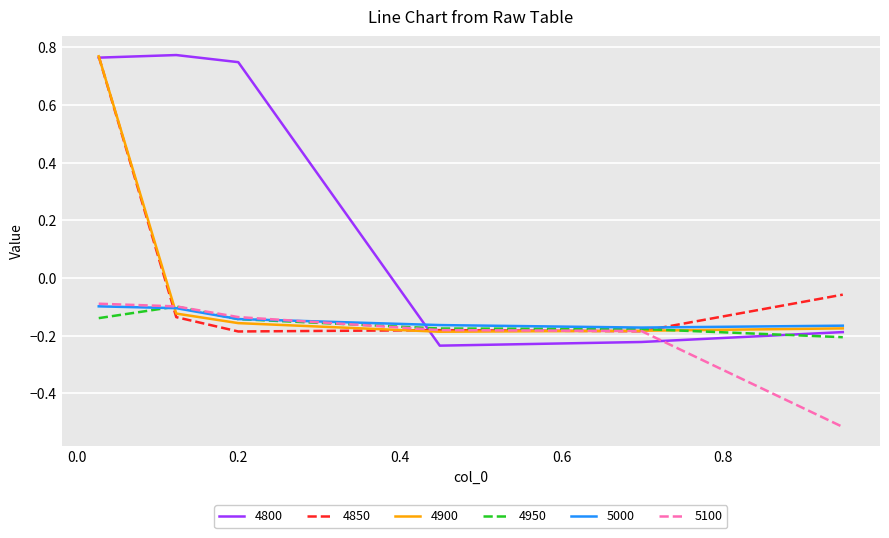

In 4850, how many points are higher than both neighbors (excluding endpoints)?

1